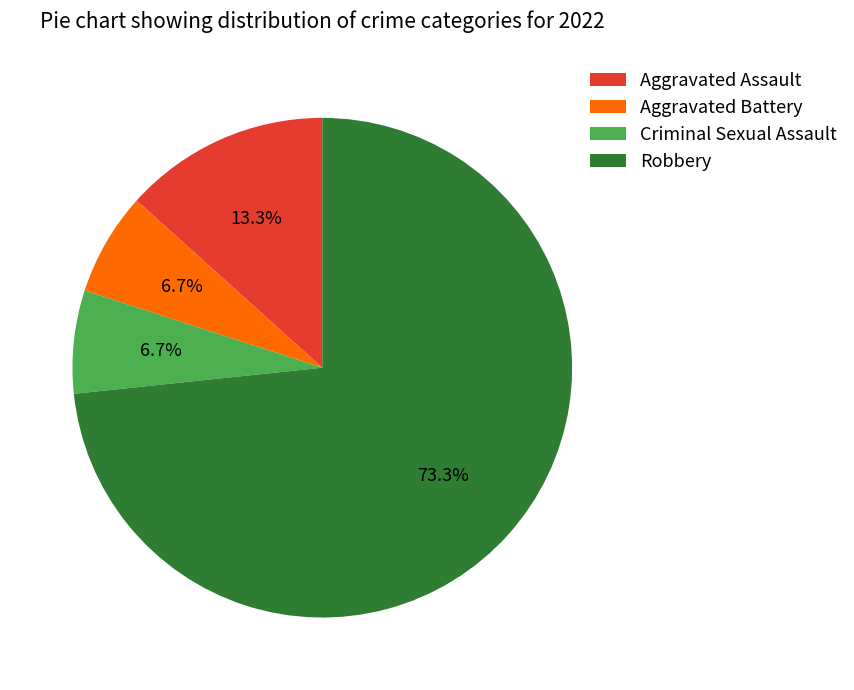

Count the number of slices in the pie.

4